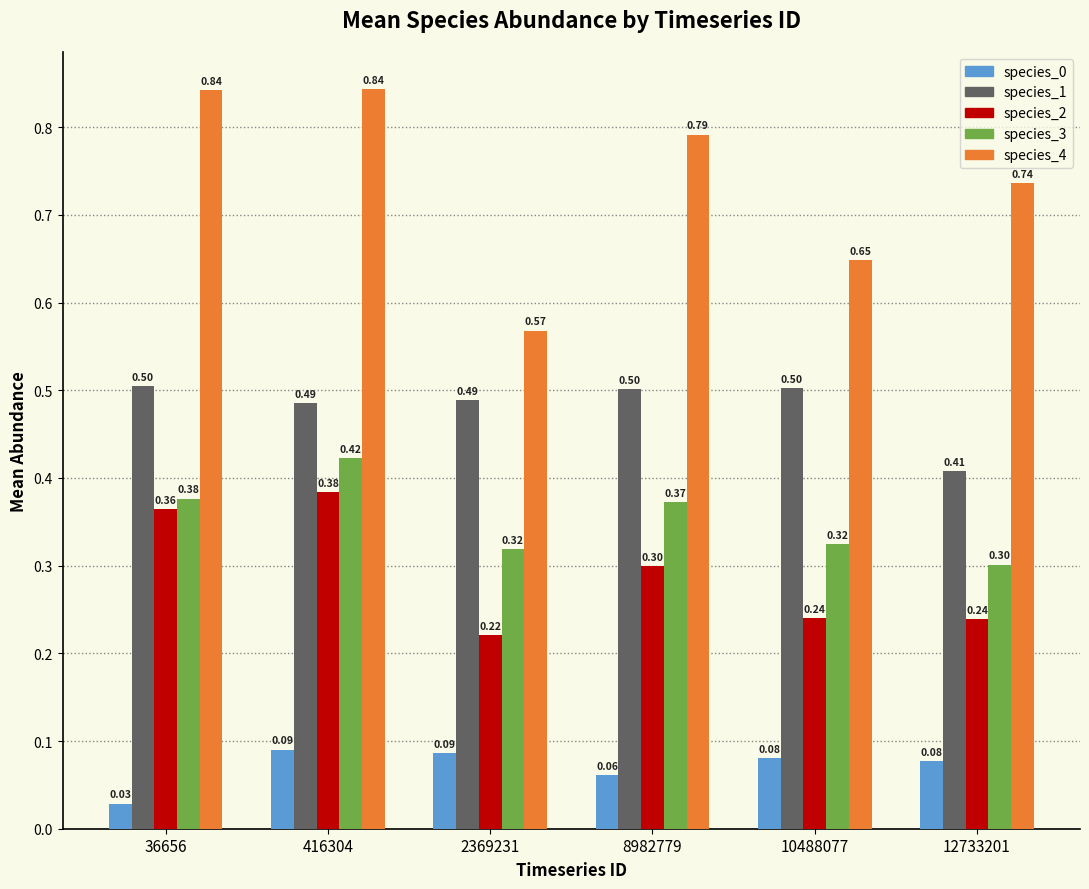

At how many categories does at least one series exceed 0?

6